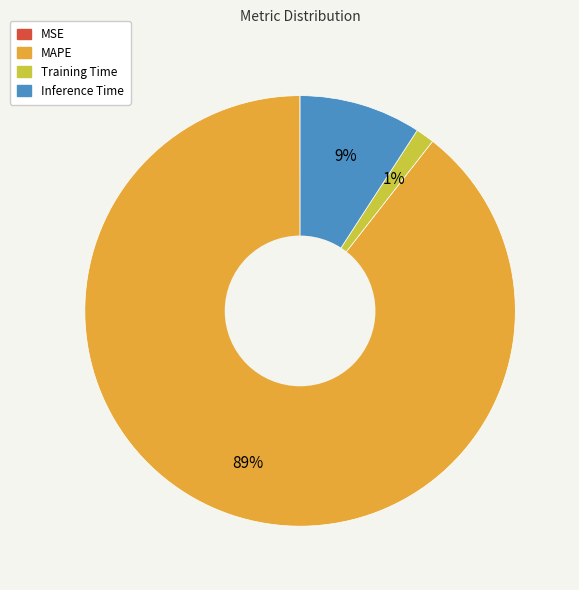

Is it true that Training Time is 11% of the pie?

False